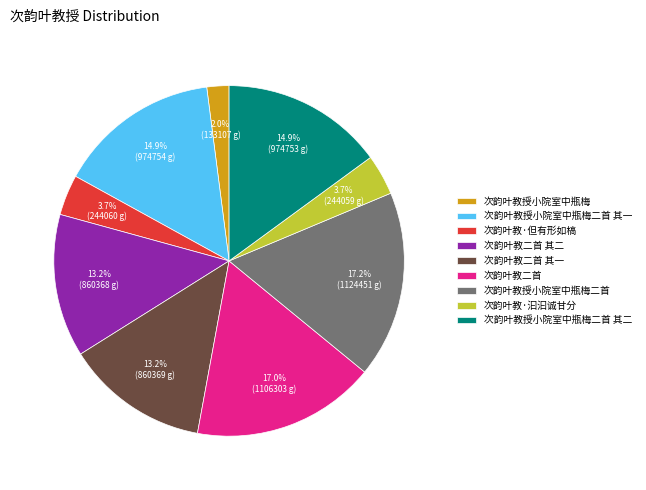

Approximately how many times larger is the value at 次韵叶教授小院室中瓶梅二首 其二 compared to 次韵叶教二首 其一?

1.1